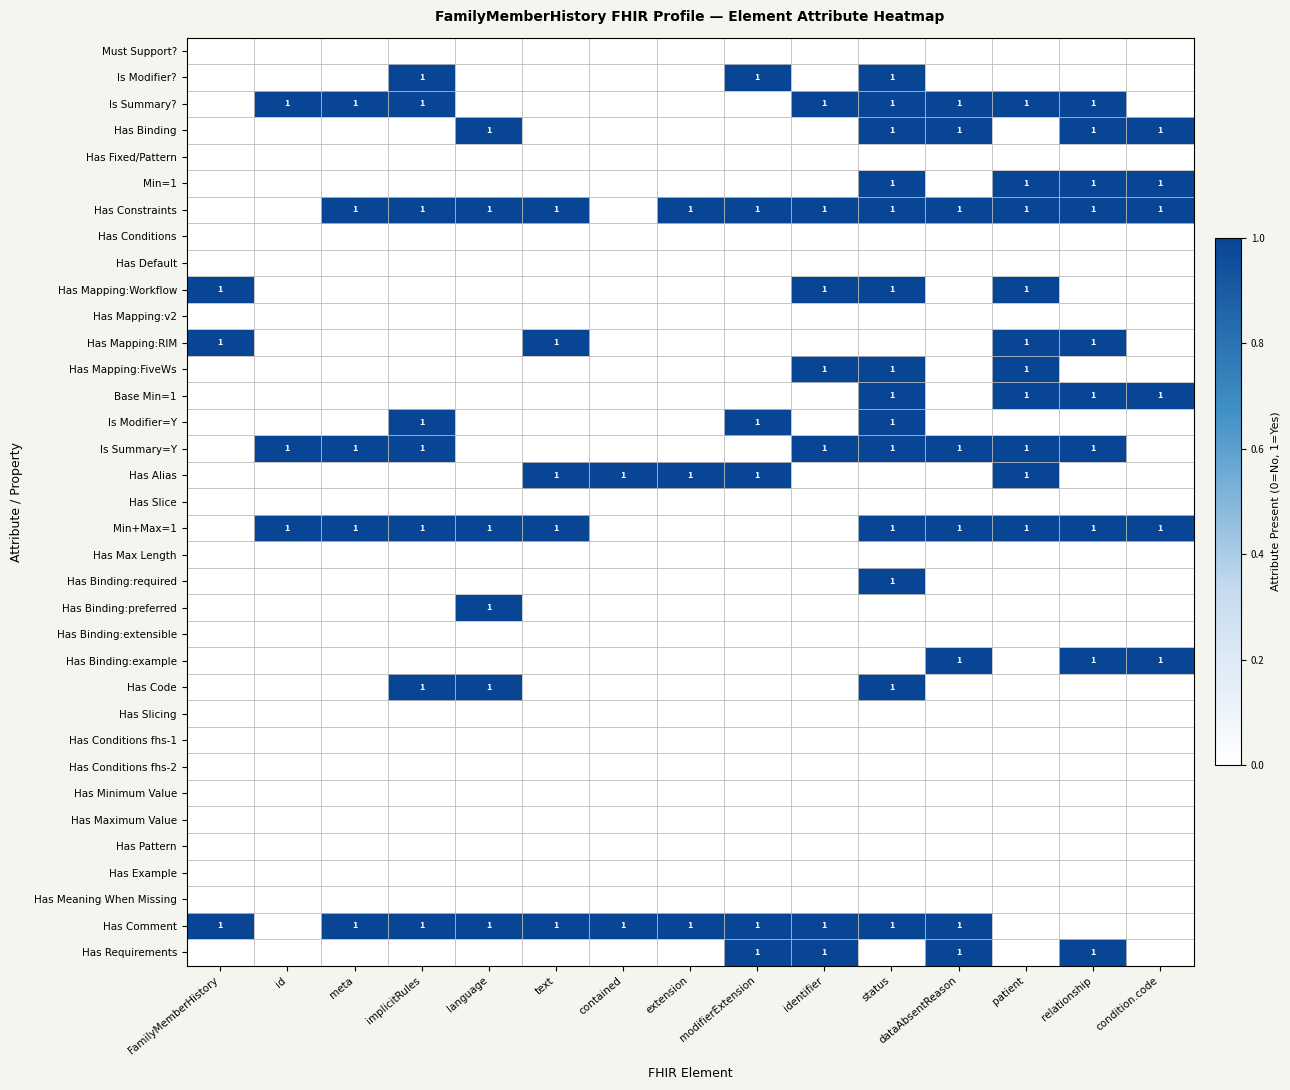

True or false: Has Comment has a value of 1 at extension.

True